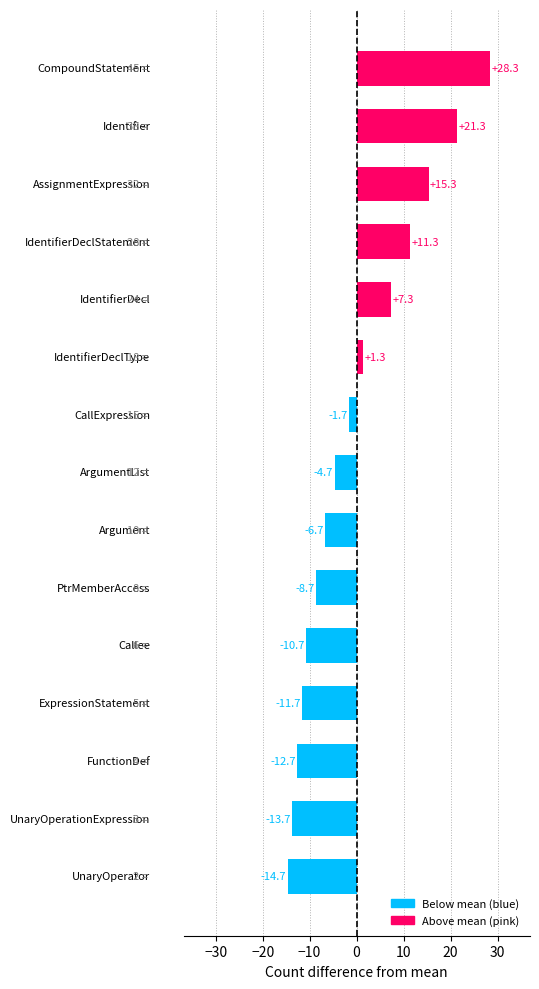

Reading bottom to top, list all the values displayed in this chart.

-14.7	-13.7	-12.7	-11.7	-10.7	-8.7	-6.7	-4.7	-1.7	1.3	7.3	11.3	15.3	21.3	28.3